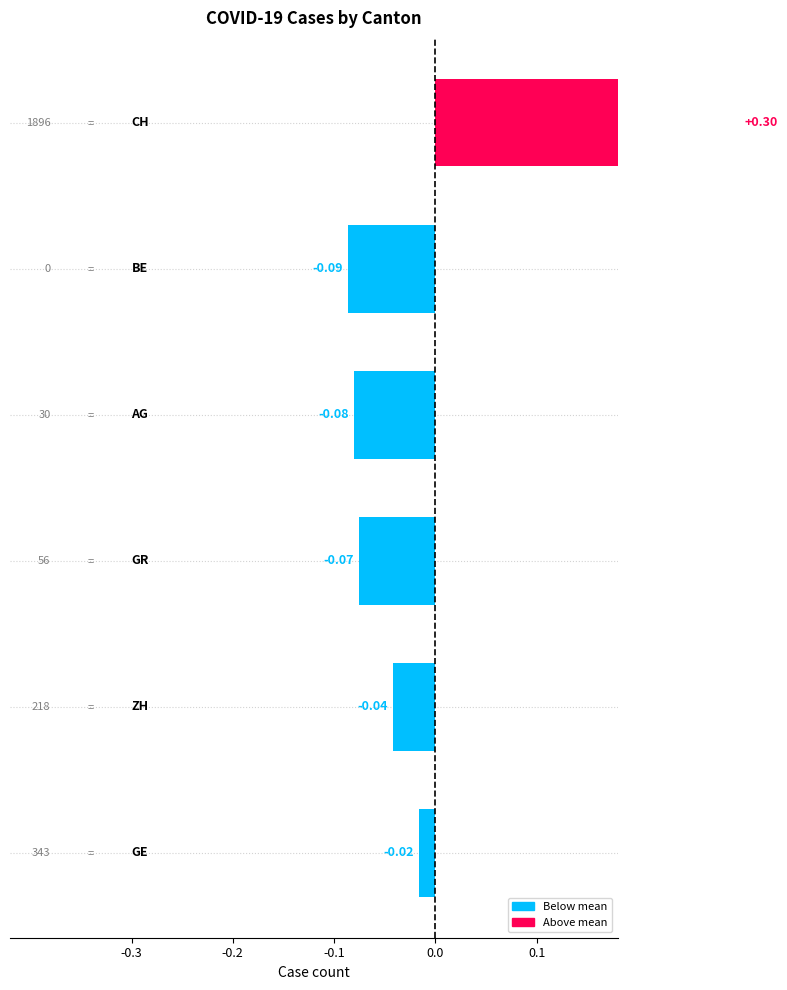

What is the difference between the maximum and second lowest values?

0.4